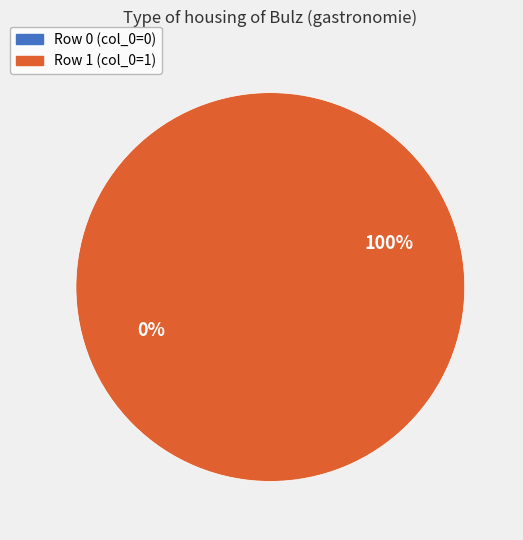

True or false: Row 1 accounts for 100% of the total.

True